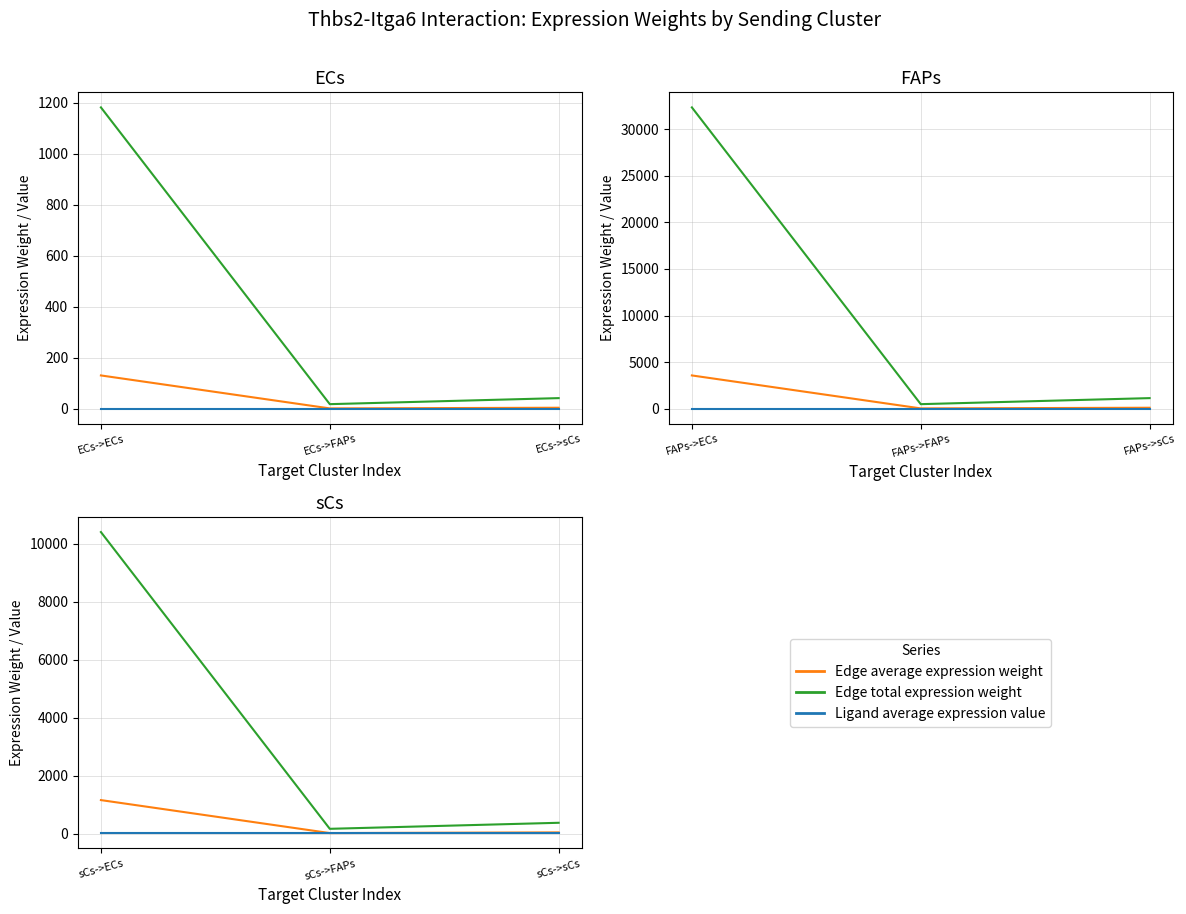

What is the difference between the maximum and minimum values in the Edge total expression weight series?

10231.6